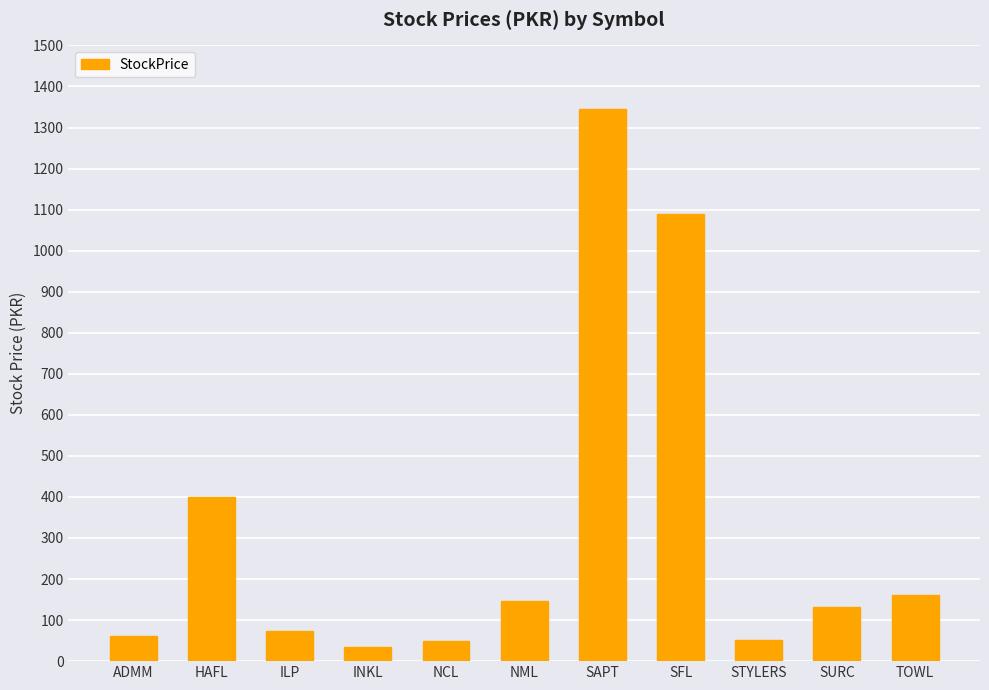

The chart shows a value of 146.7 at NML. True or false?

True